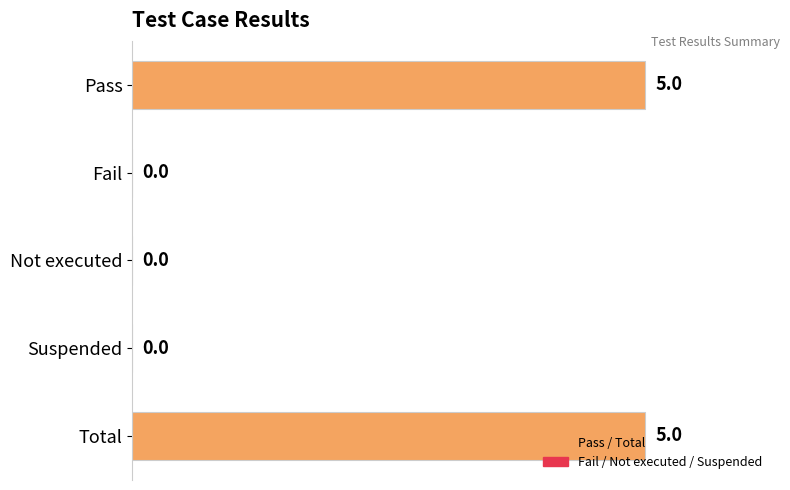

The chart shows a value of -3 at Fail. True or false?

False